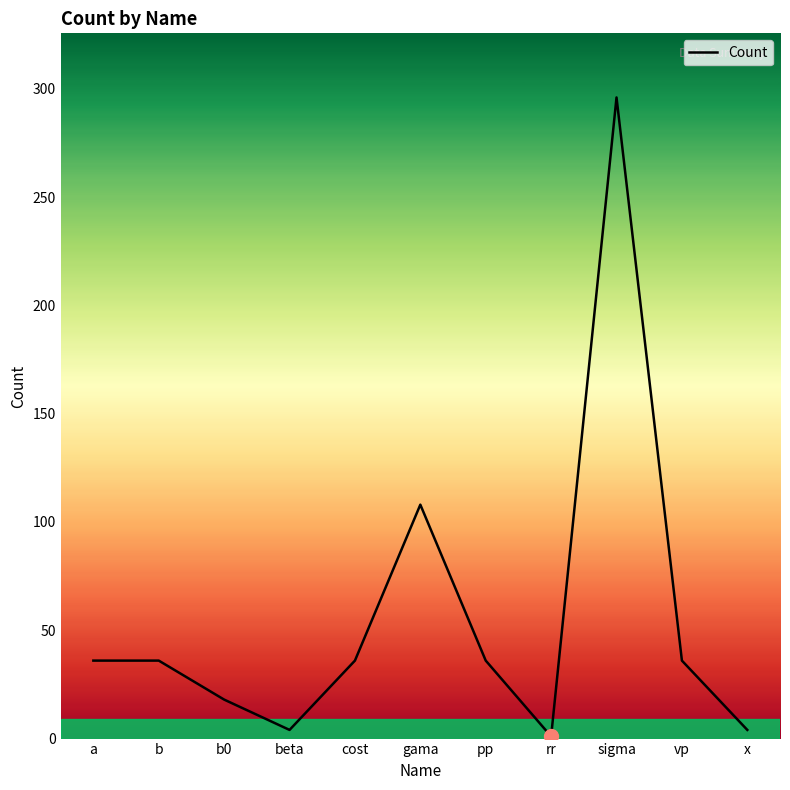

What is the difference between the maximum and minimum values?

295